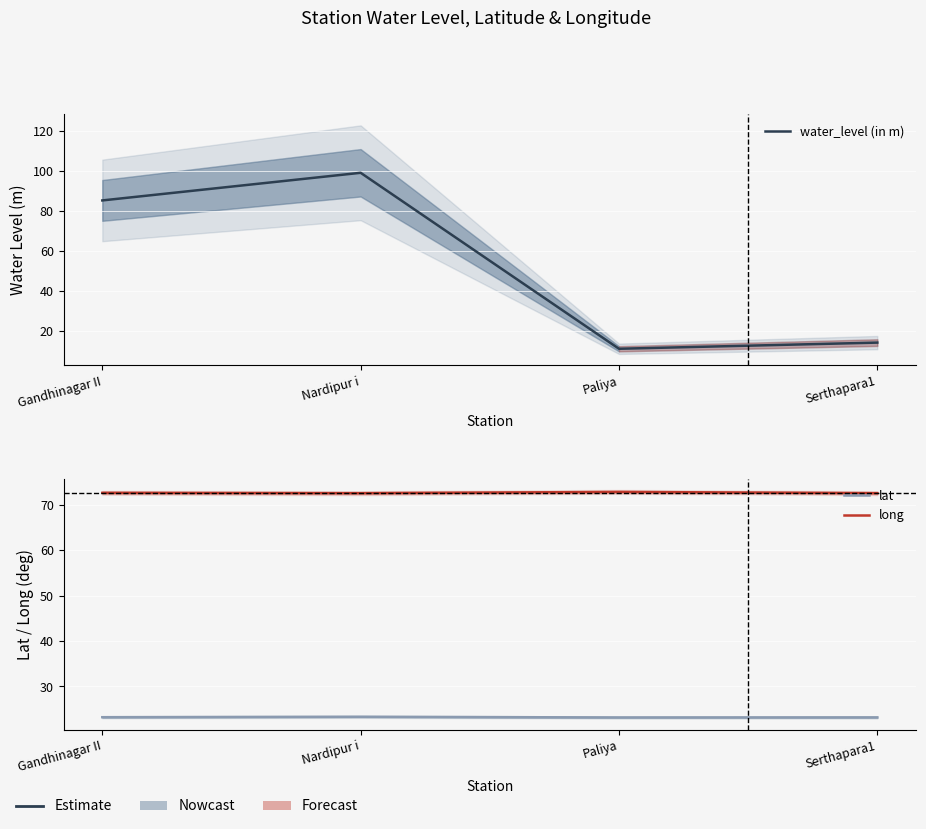

Read the lat value at Nardipur i.

23.3